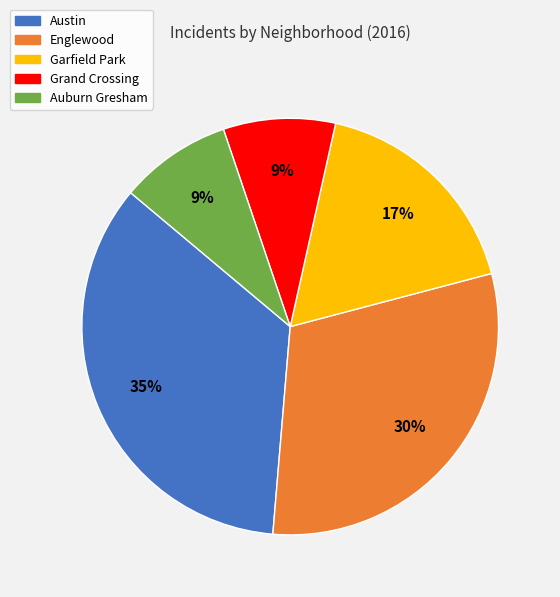

Between Garfield Park and Englewood, which is larger?

Englewood